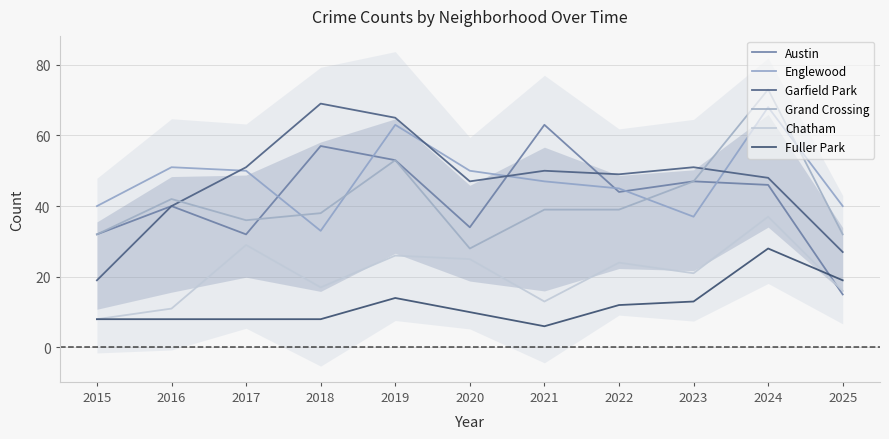

What is the lowest value of the Austin series?

15